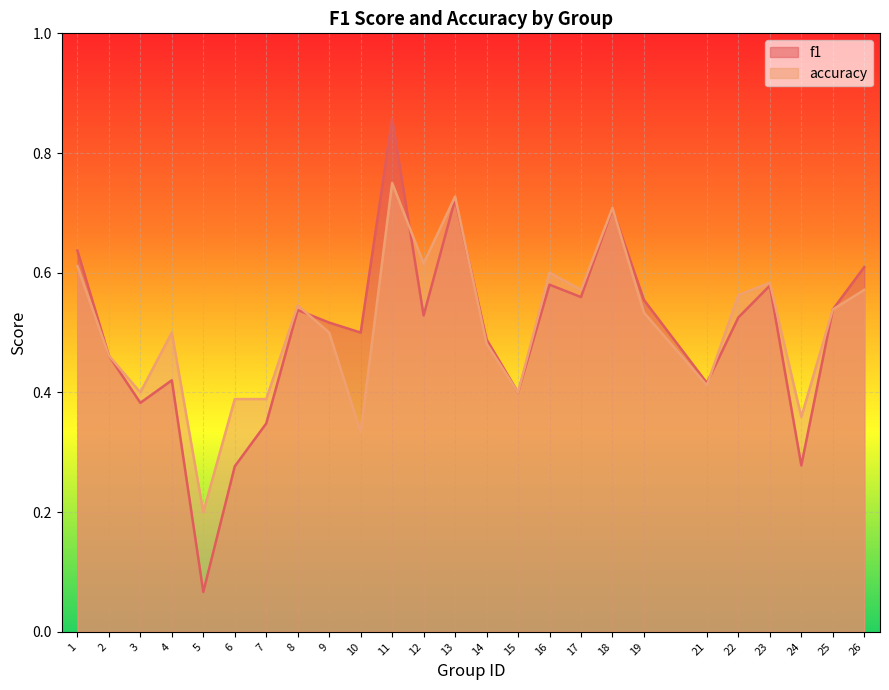

List the series in order of their peak value, highest first.

f1, accuracy